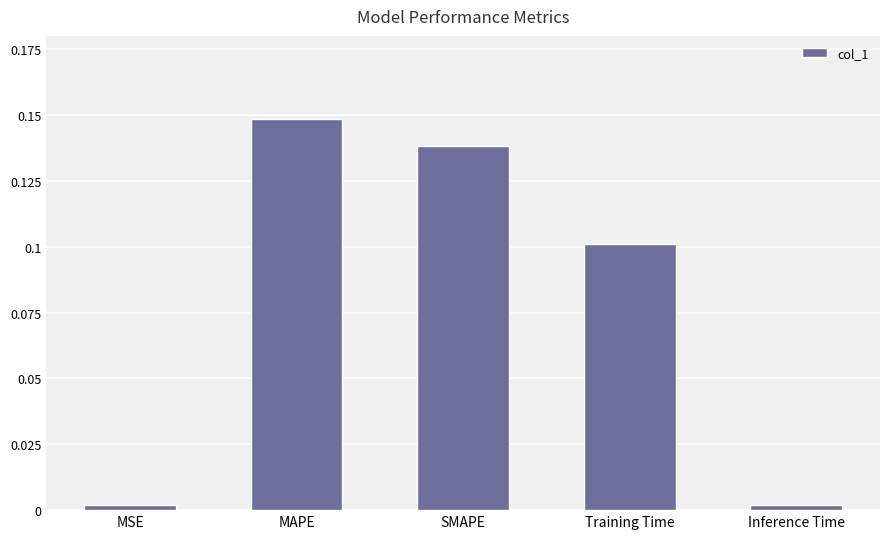

The value at SMAPE is 0.1. True or false?

True